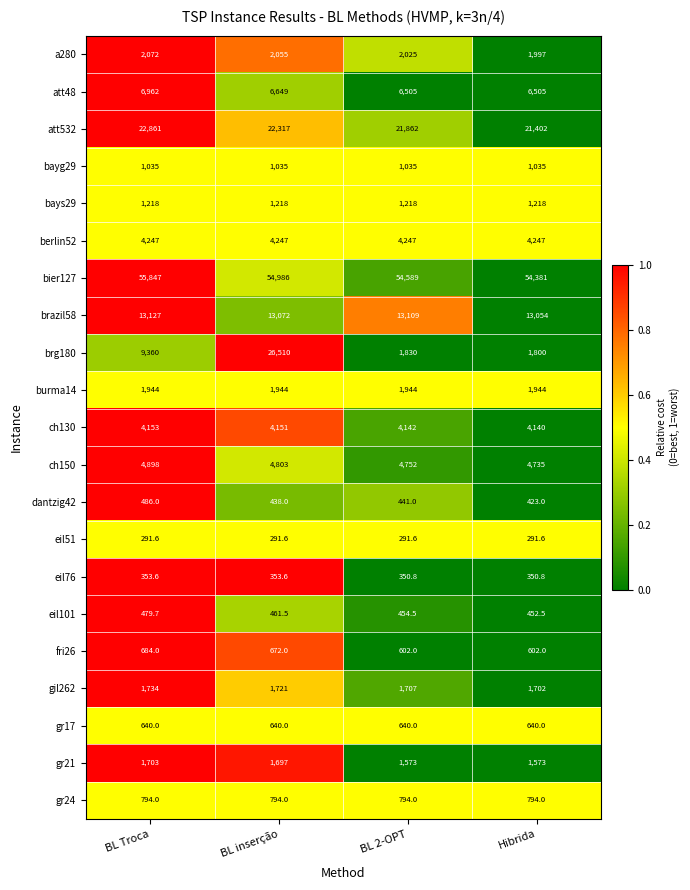

The value of brg180 at BL 2-OPT is 467.7. True or false?

False